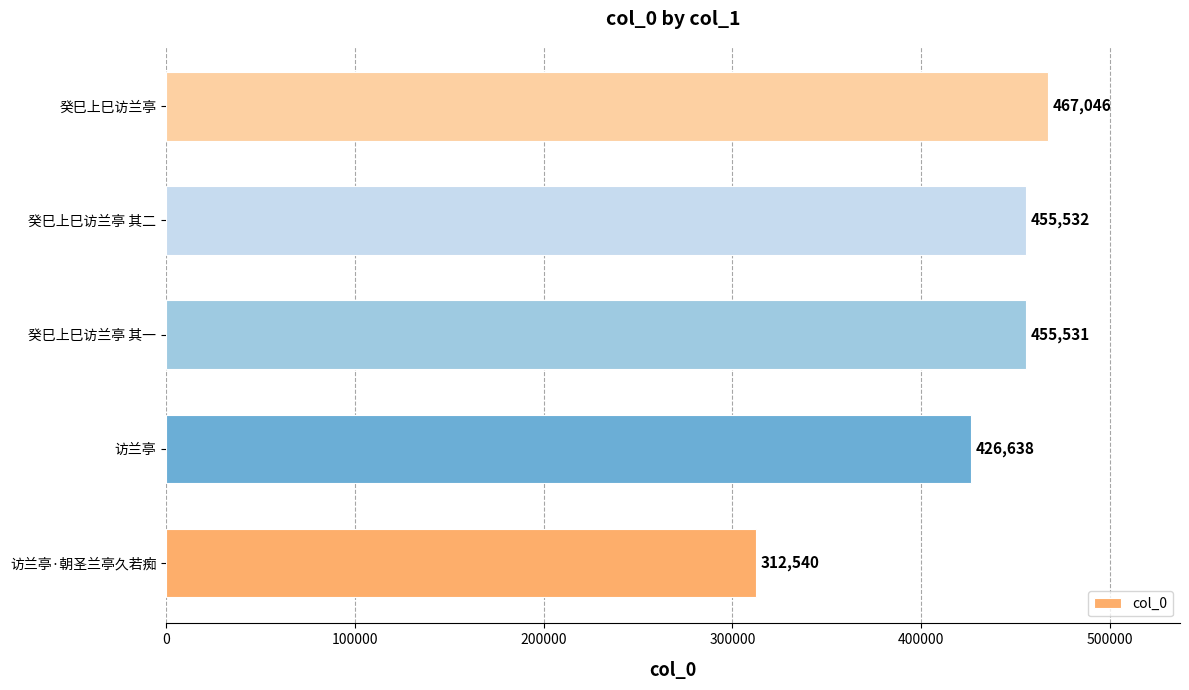

What is the approximate value at 癸巳上巳访兰亭 其一, to the nearest 50?

455550